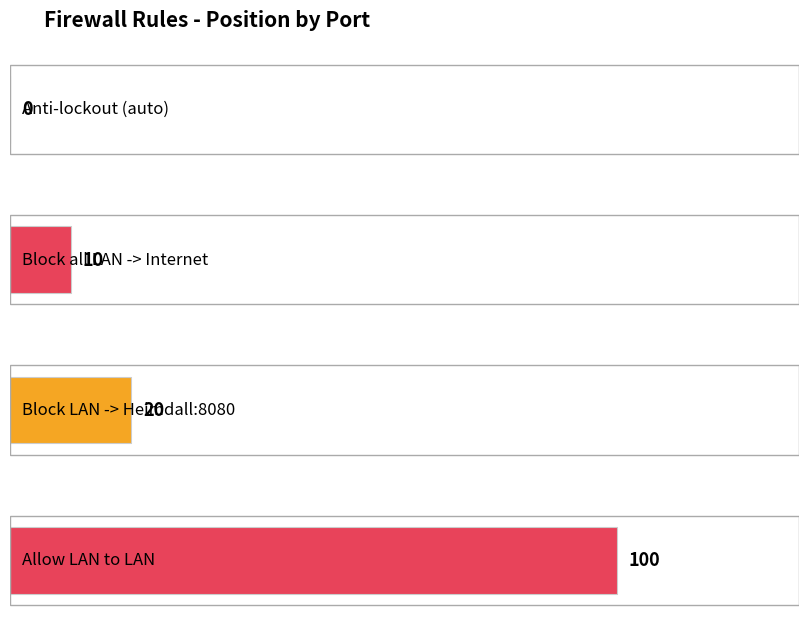

What is the value of the 3rd bar from the left?

20